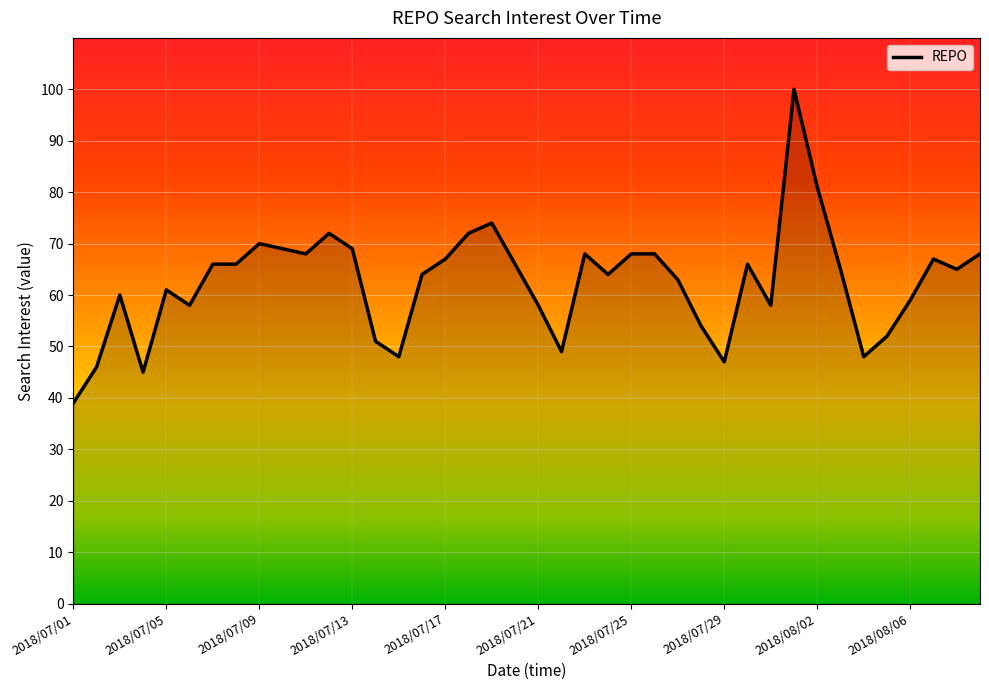

What is the difference between the maximum and minimum values?

61